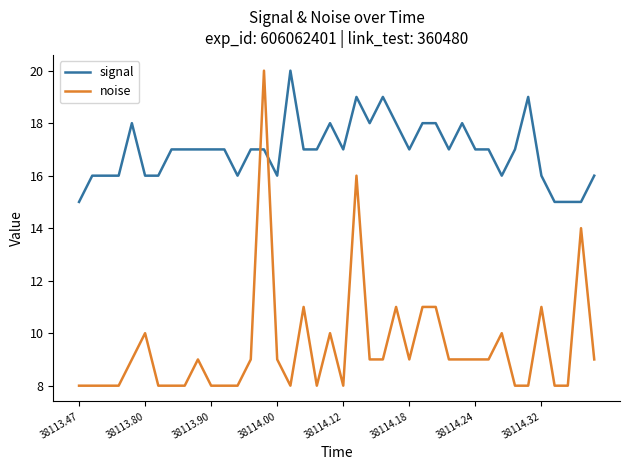

What is the minimum value shown in the chart?

8